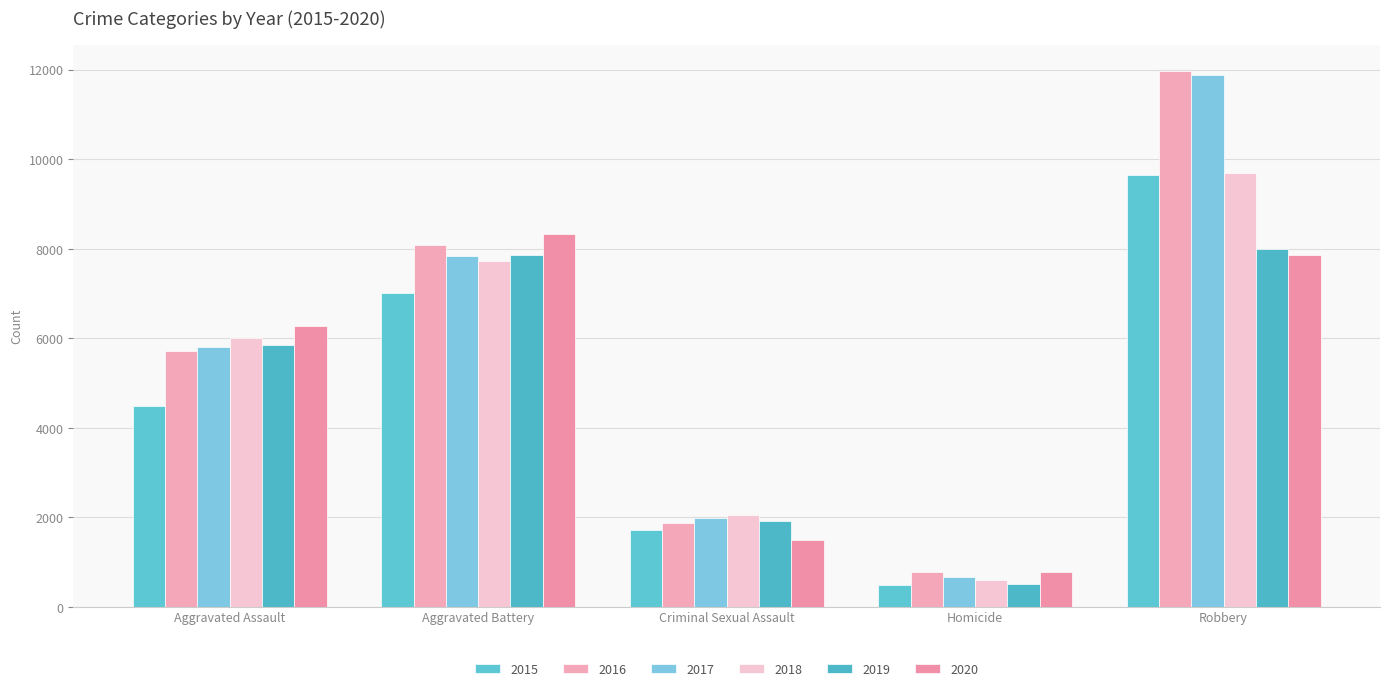

What is the lowest value of the 2015 series?

496